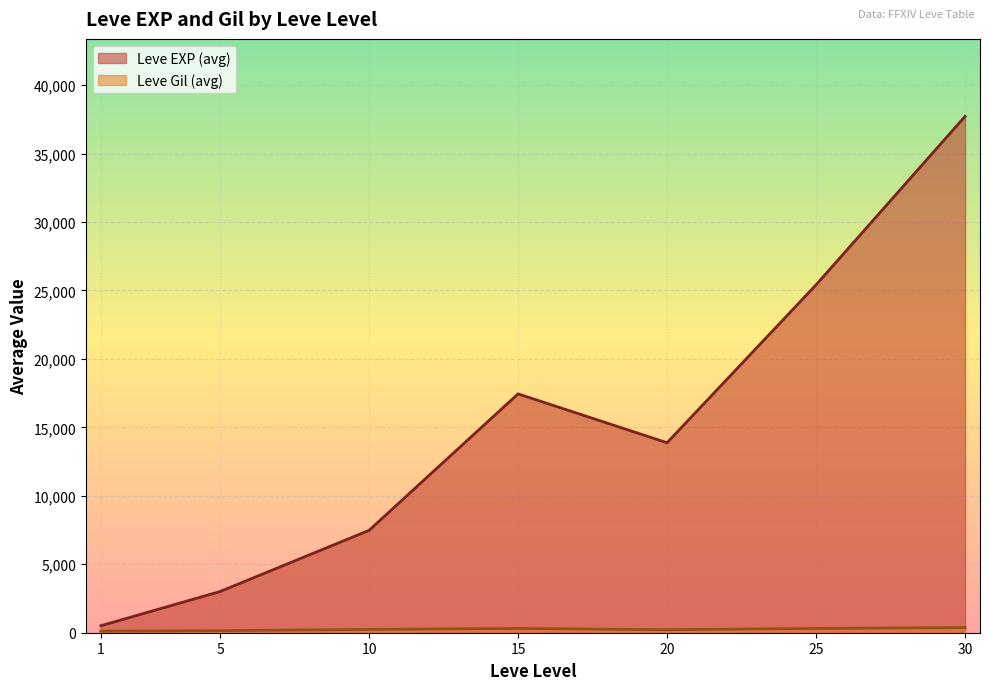

At which label does Leve EXP first exceed 10710?

15